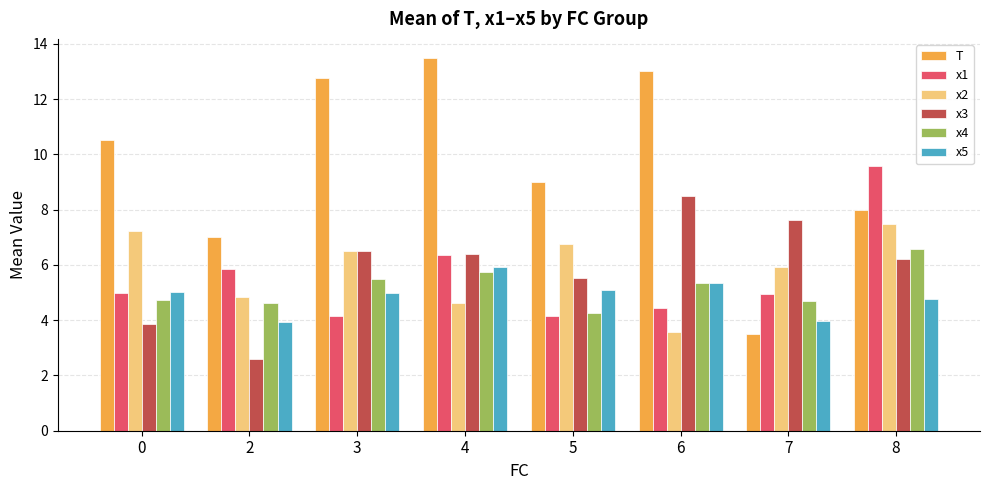

What is the value of the x3 bar at the 6th from the left?

8.5